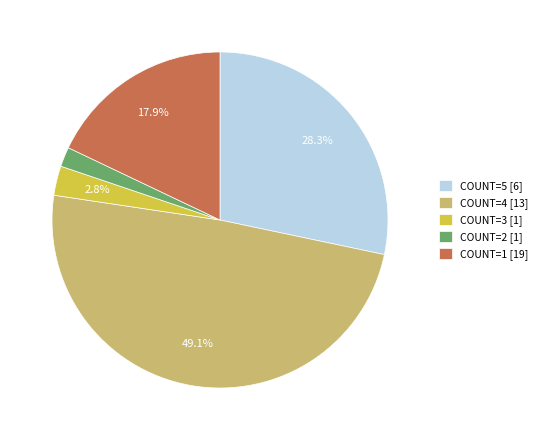

Between COUNT=2 [1] and COUNT=5 [6], which is larger?

COUNT=5 [6]